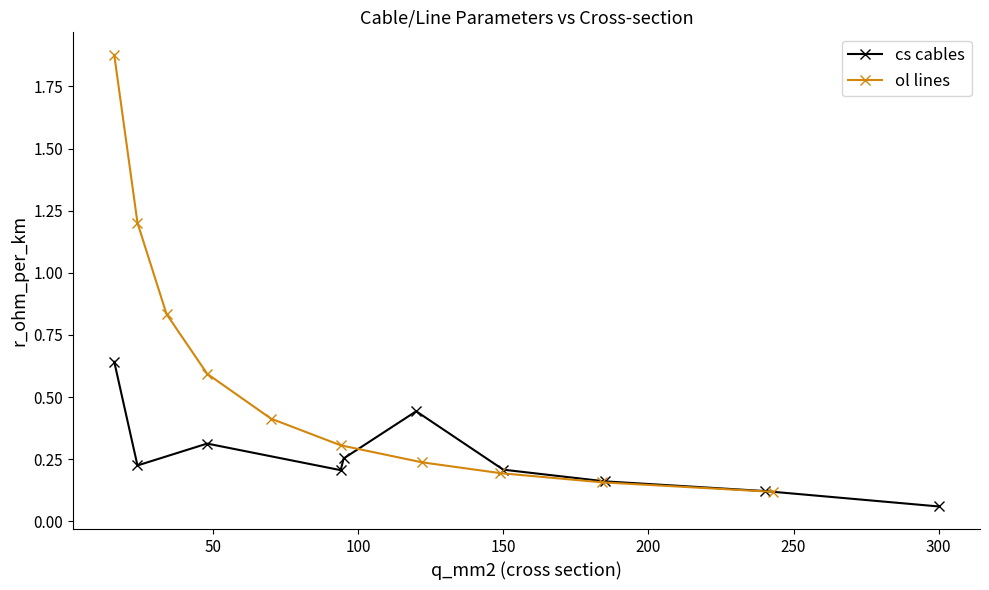

The value of cs cables at 150 is 0.3. True or false?

False